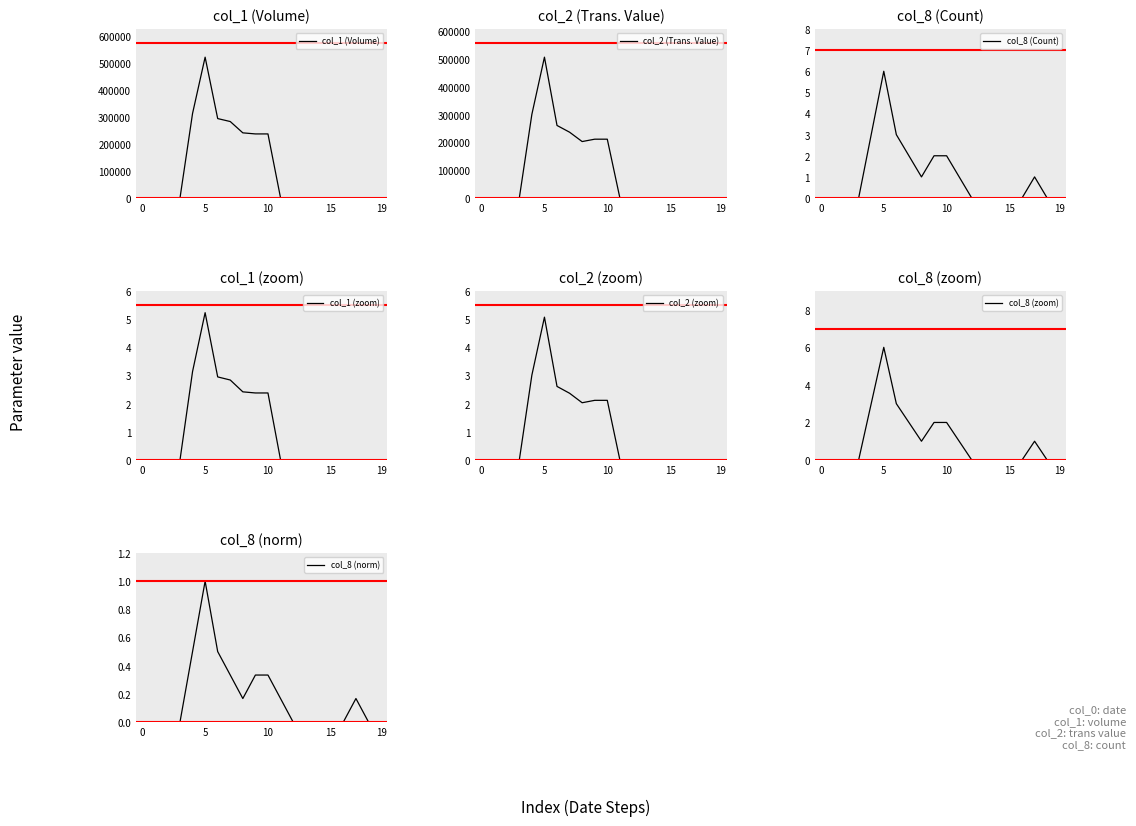

True or false: col_1 and col_2 cross at least once.

False